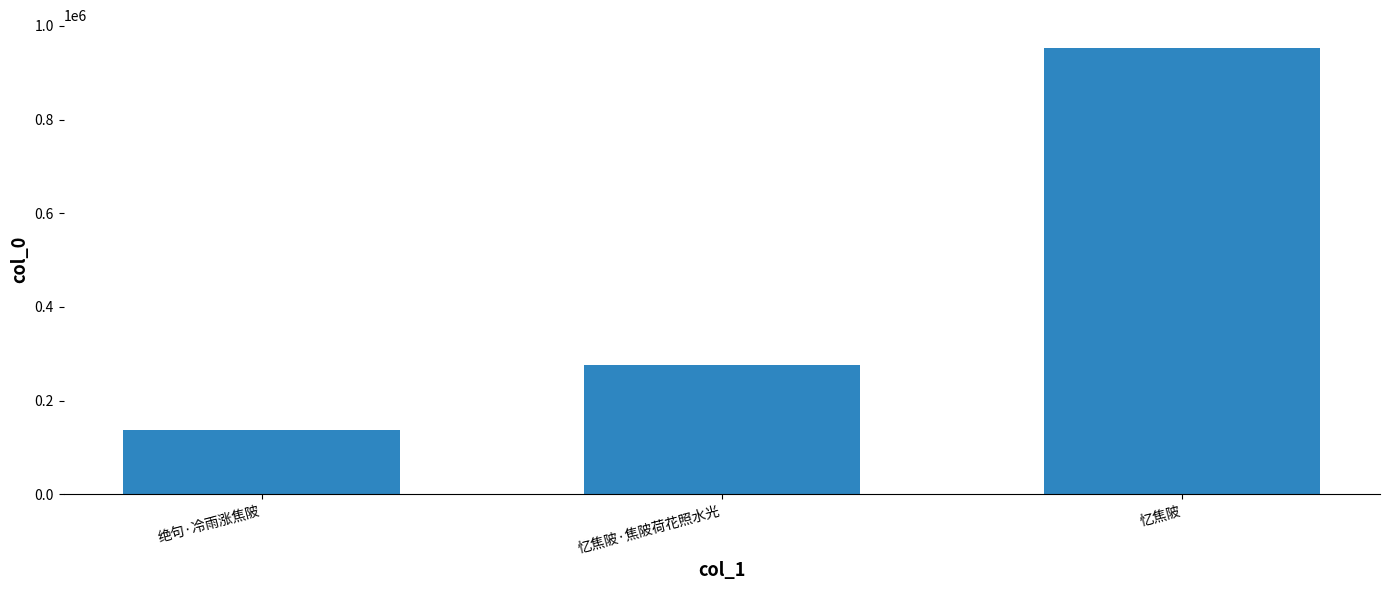

List the labels in order of value, largest first.

忆焦陂, 忆焦陂·焦陂荷花照水光, 绝句·冷雨涨焦陂